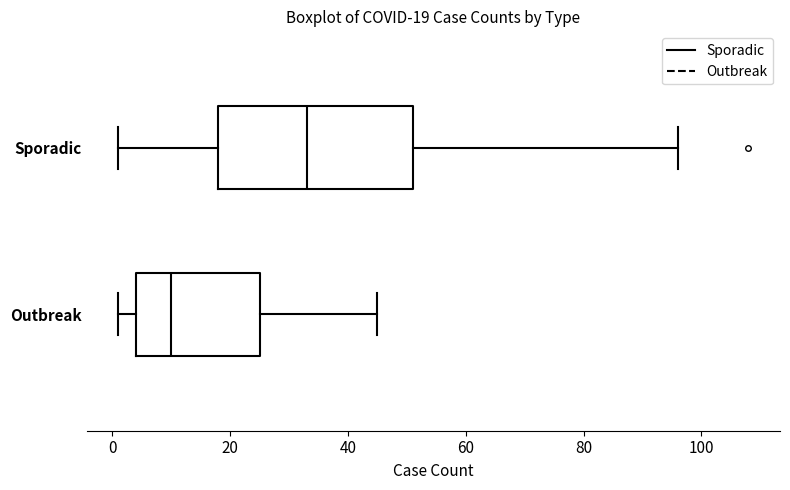

Which box's median line is the furthest to the right?

Sporadic